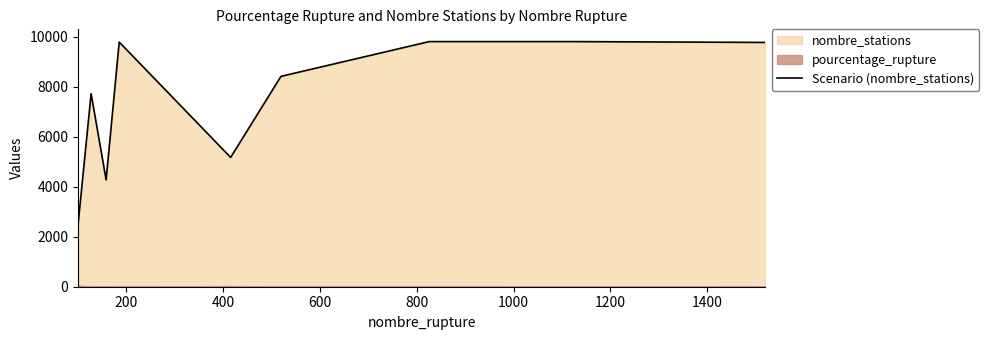

What is the greatest value displayed?

9805